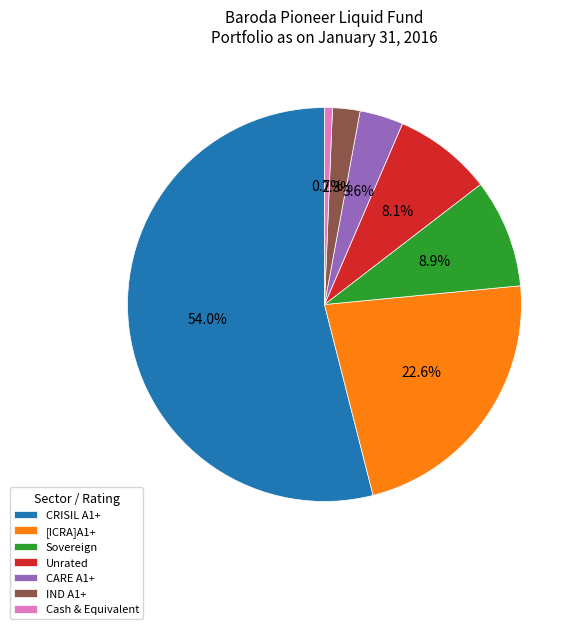

How many segments does this pie chart have?

7